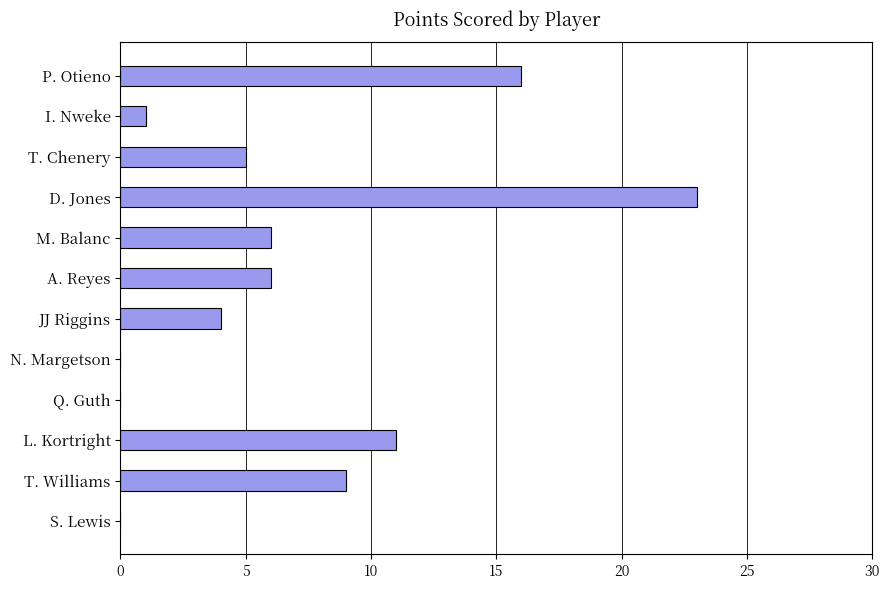

Reading top to bottom, list all the values displayed in this chart.

P. Otieno=16	I. Nweke=1	T. Chenery=5	D. Jones=23	M. Balanc=6	A. Reyes=6	JJ Riggins=4	N. Margetson=0	Q. Guth=0	L. Kortright=11	T. Williams=9	S. Lewis=0